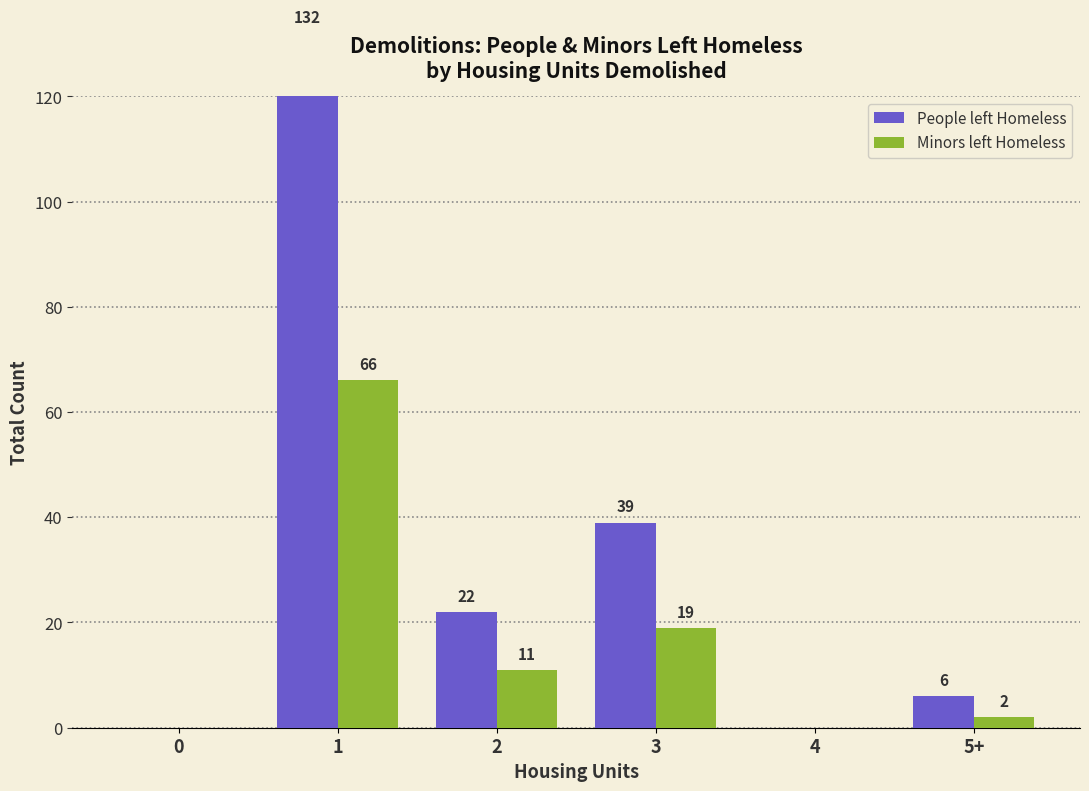

How many groups of bars are there?

6